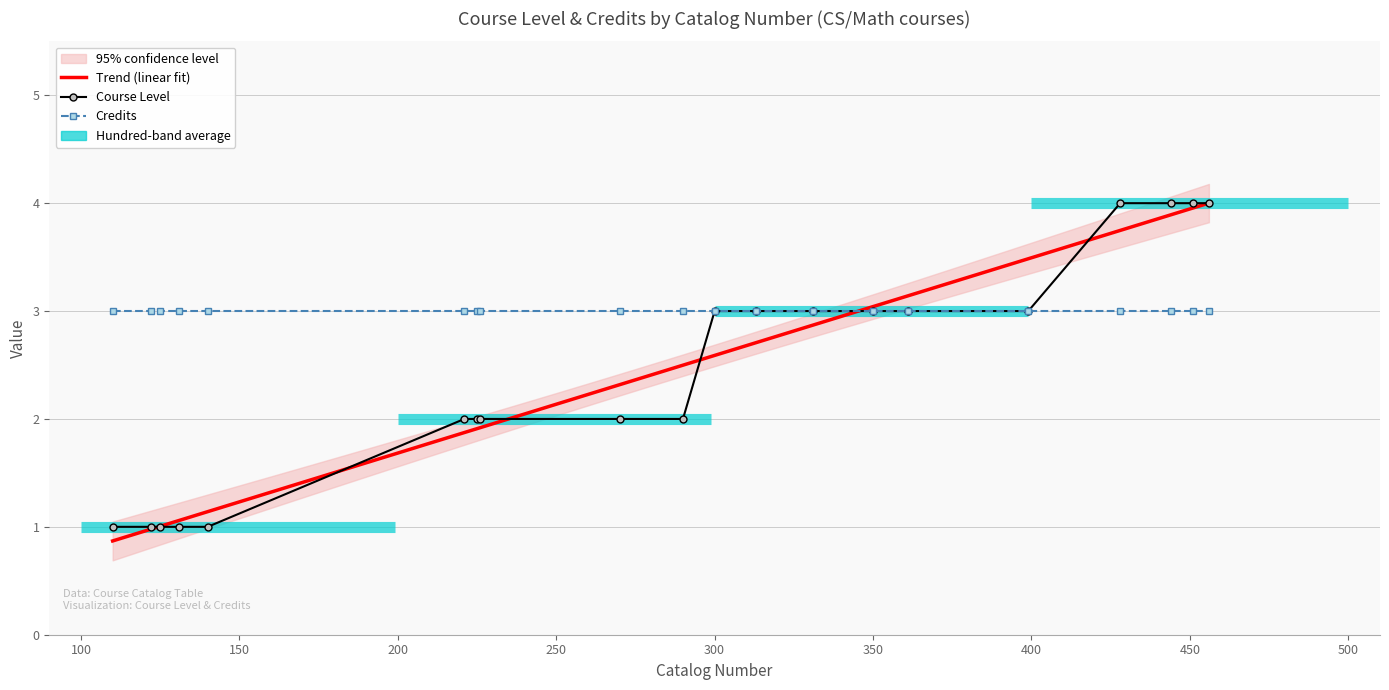

What is the maximum value shown in the chart?

4